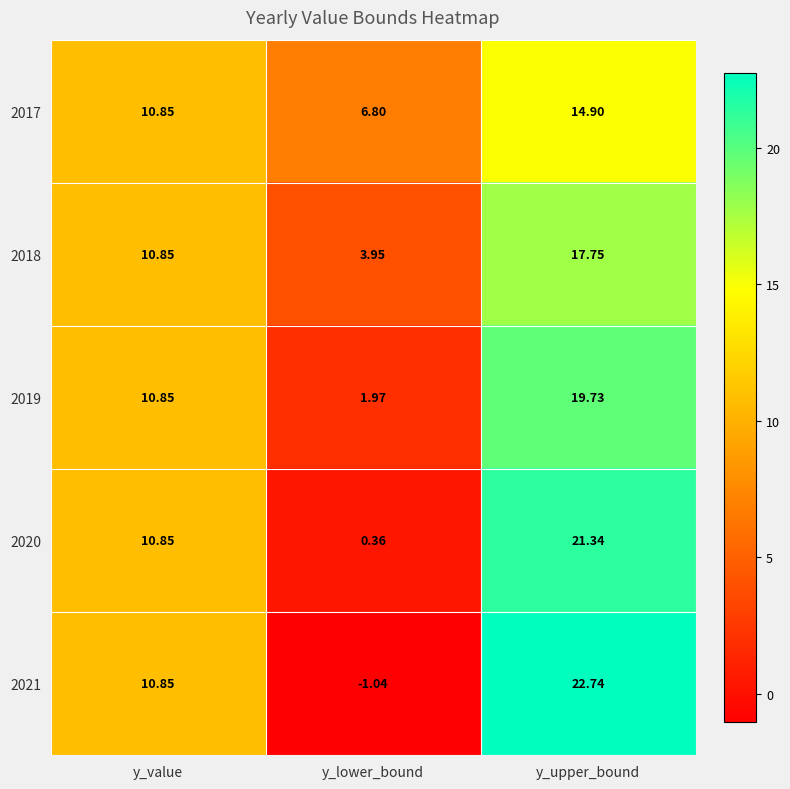

Is the value of 2020 at y_upper_bound greater than the value of 2017 at y_value?

Yes